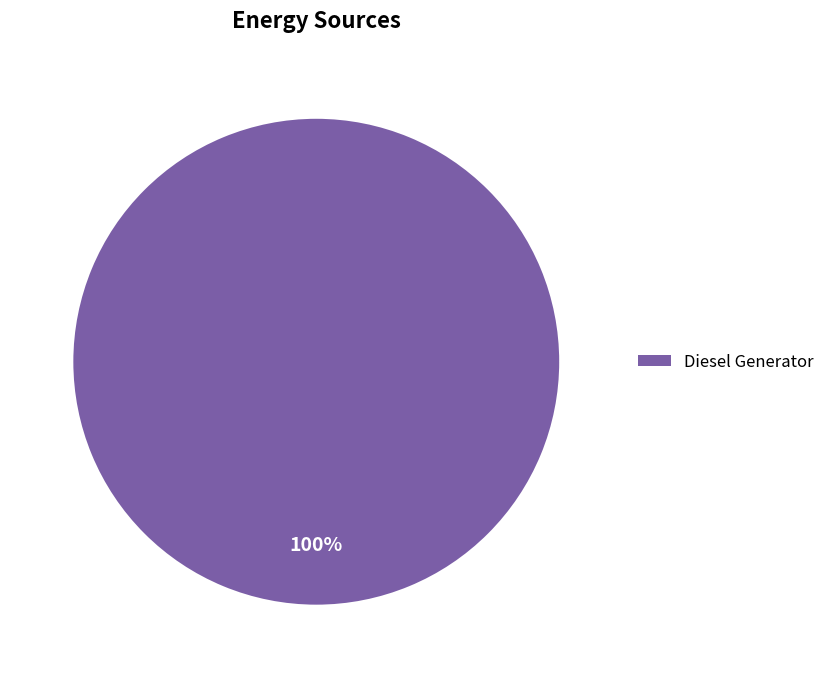

Count the number of slices in the pie.

1